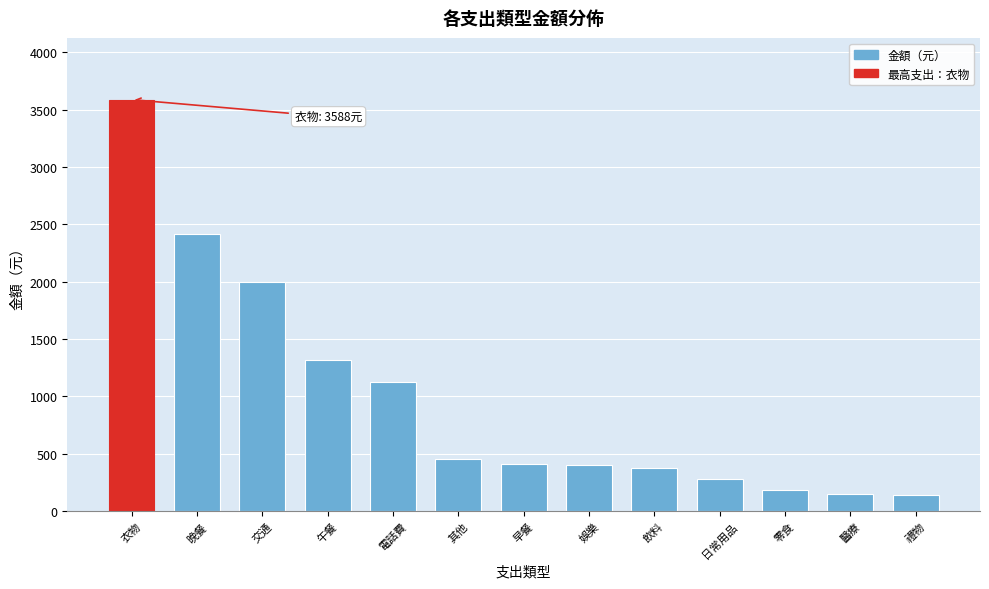

What is the difference between the values at 禮物 and 其他?

317